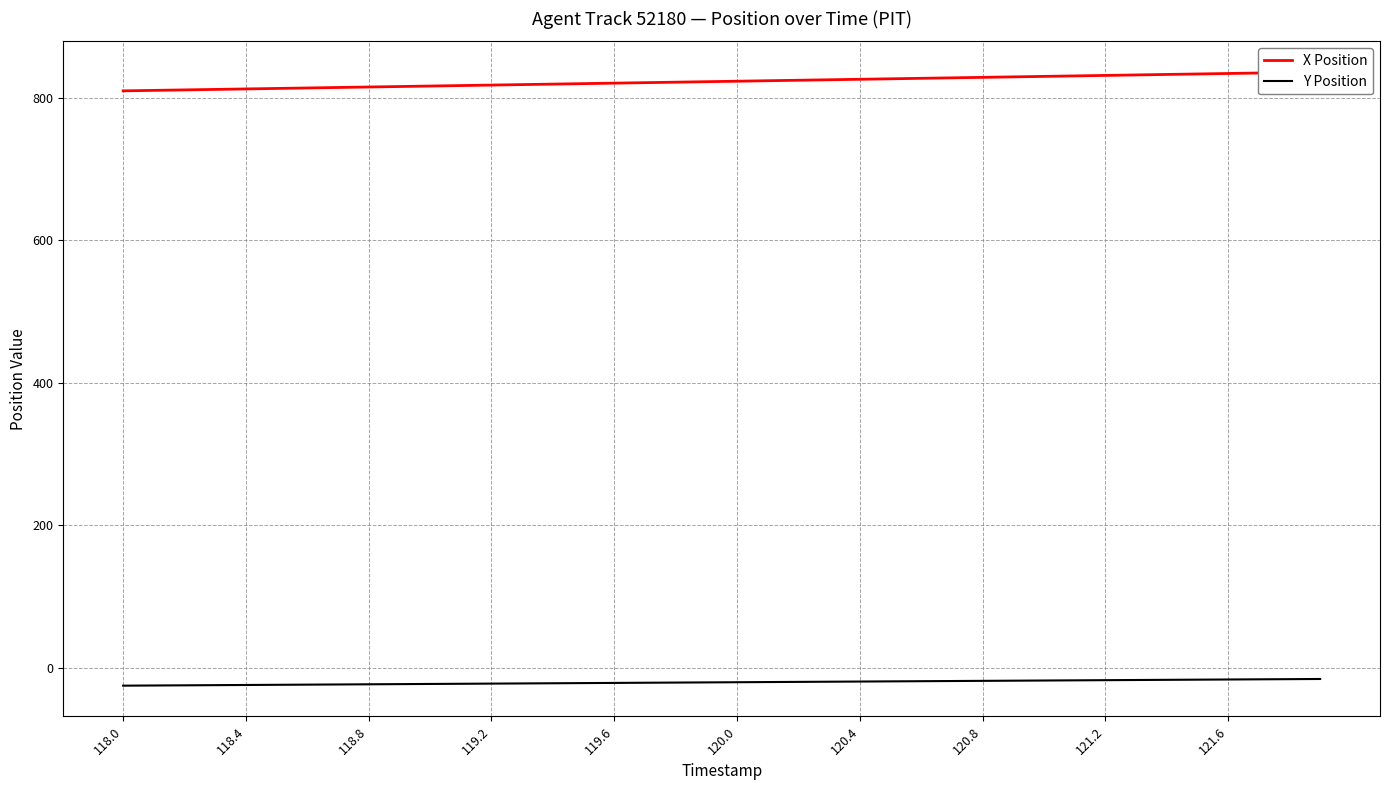

What are all the series names shown in the legend?

X Position, Y Position